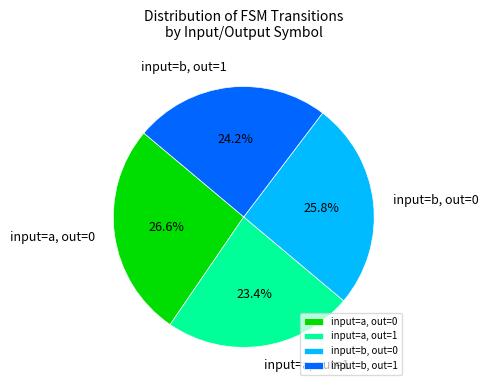

Rank the categories by value from highest to lowest.

input=a, out=0, input=b, out=0, input=b, out=1, input=a, out=1